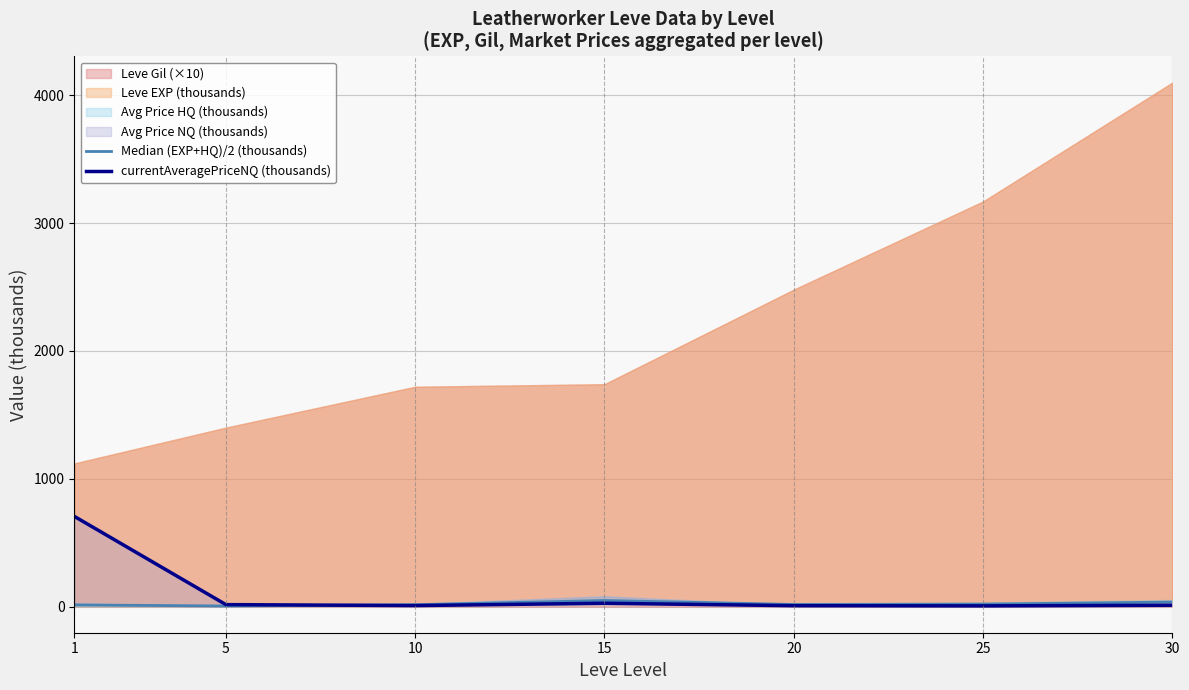

How many lines are shown in the chart?

2